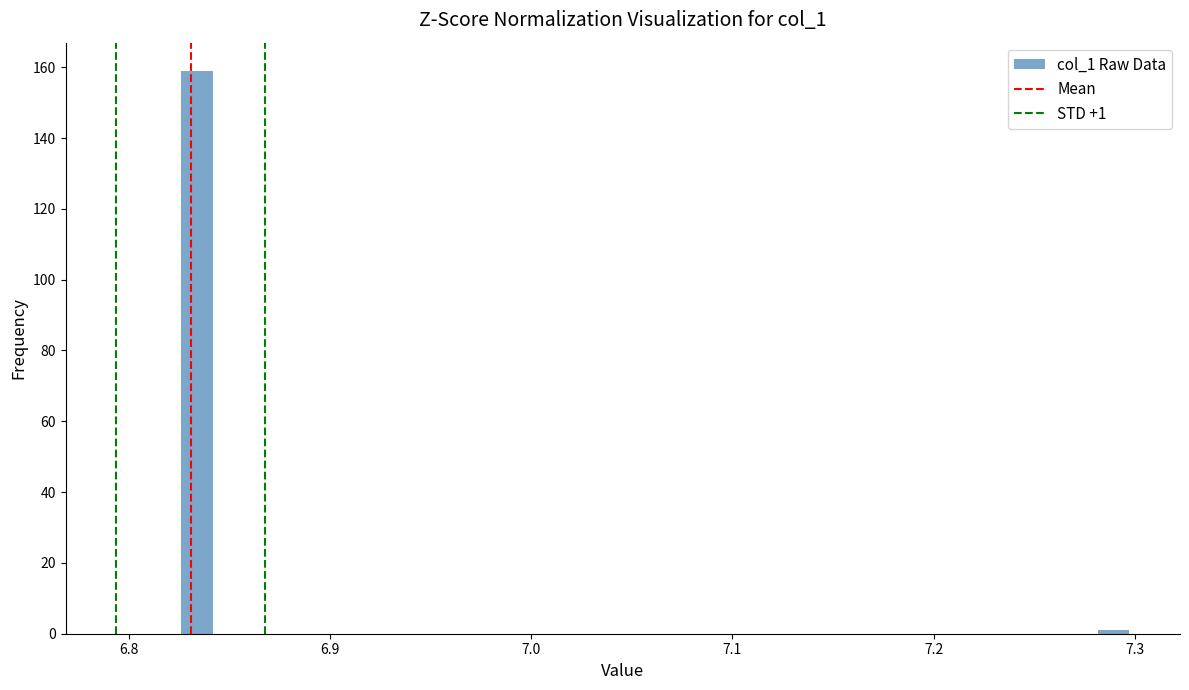

Around what value on the x-axis is the tallest bar? Give the approximate position of its centre, as read against the axis.

6.83